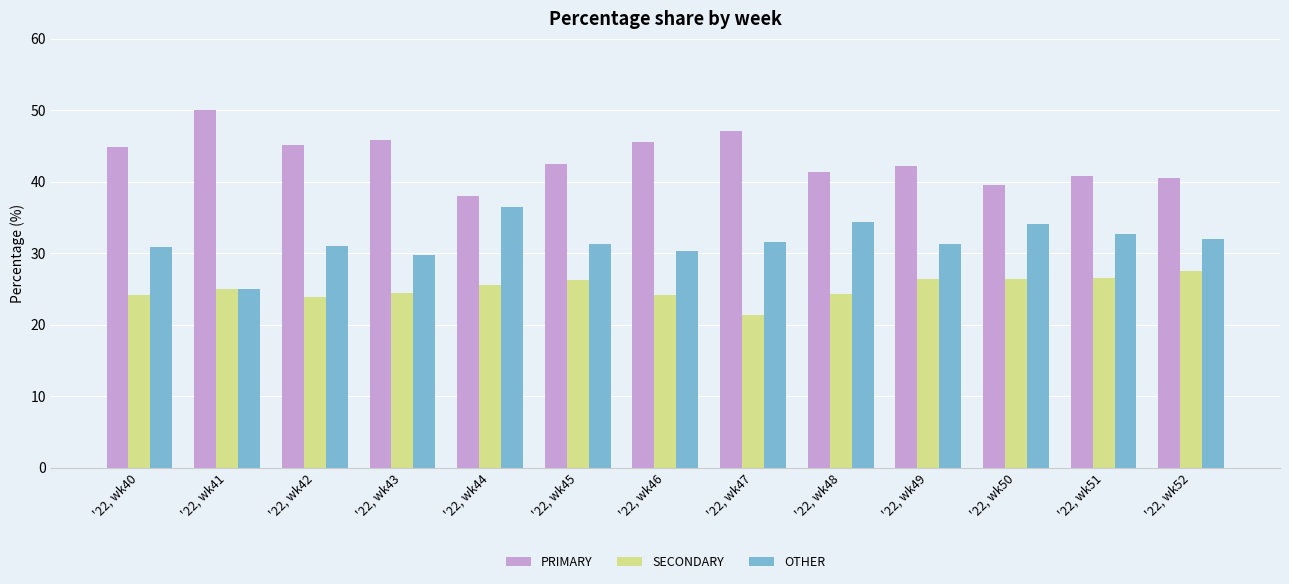

What is the difference between the highest and lowest values at '22, wk44?

12.5